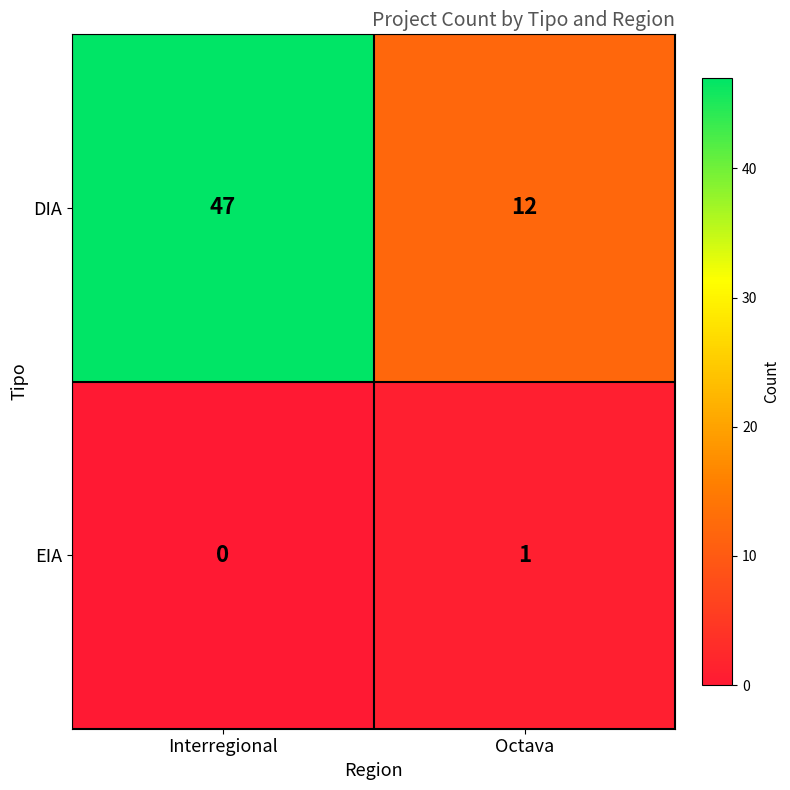

List the series in order of their peak value, lowest first.

EIA, DIA